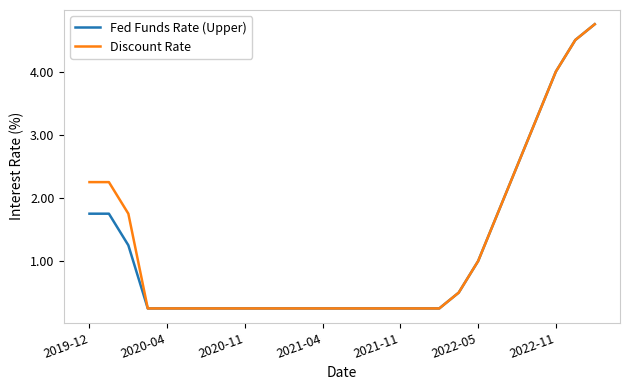

The value of Discount Rate at 2022-05 is 1.0. True or false?

True